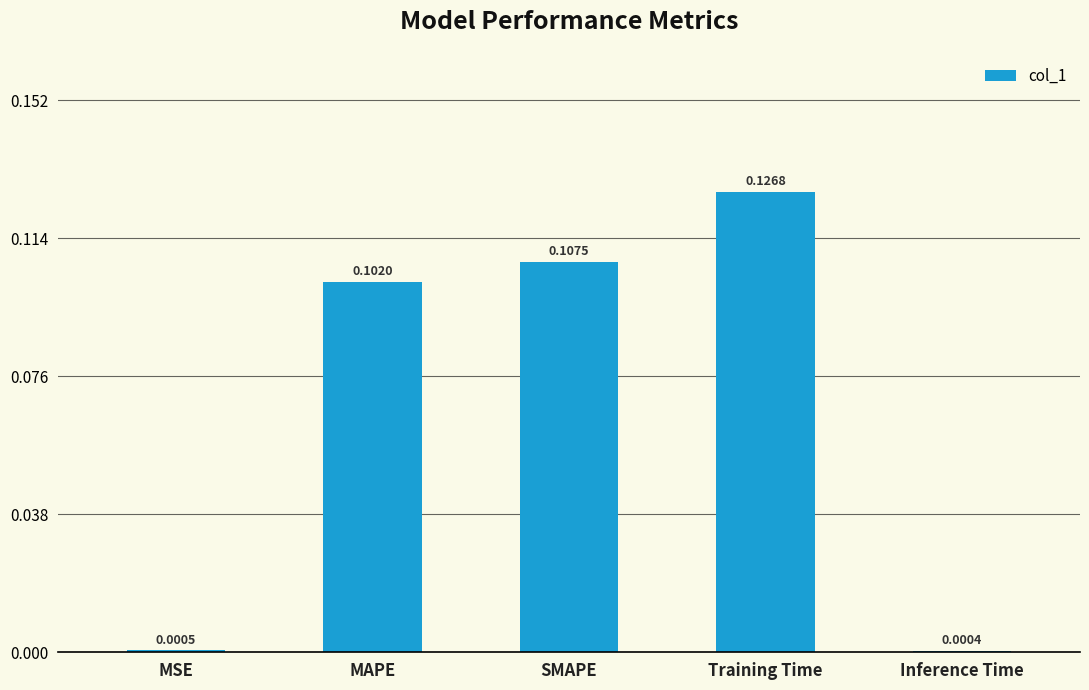

Where is the data nearest to the value 0?

Inference Time